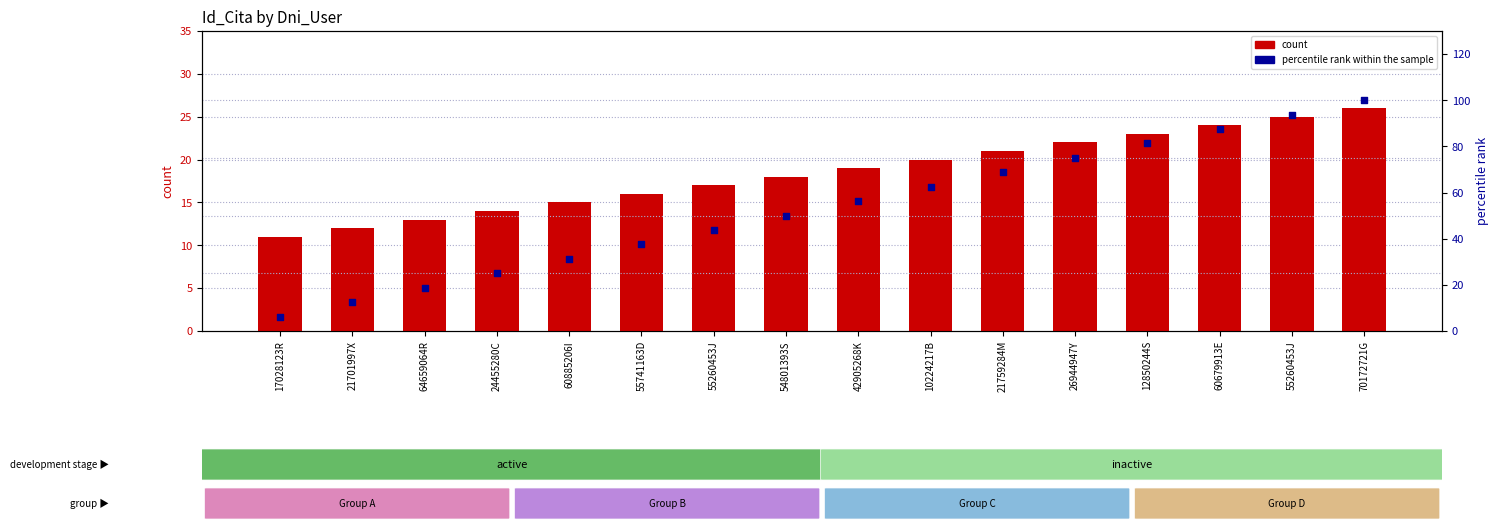

Which series reaches the maximum Y coordinate?

percentile rank within the sample